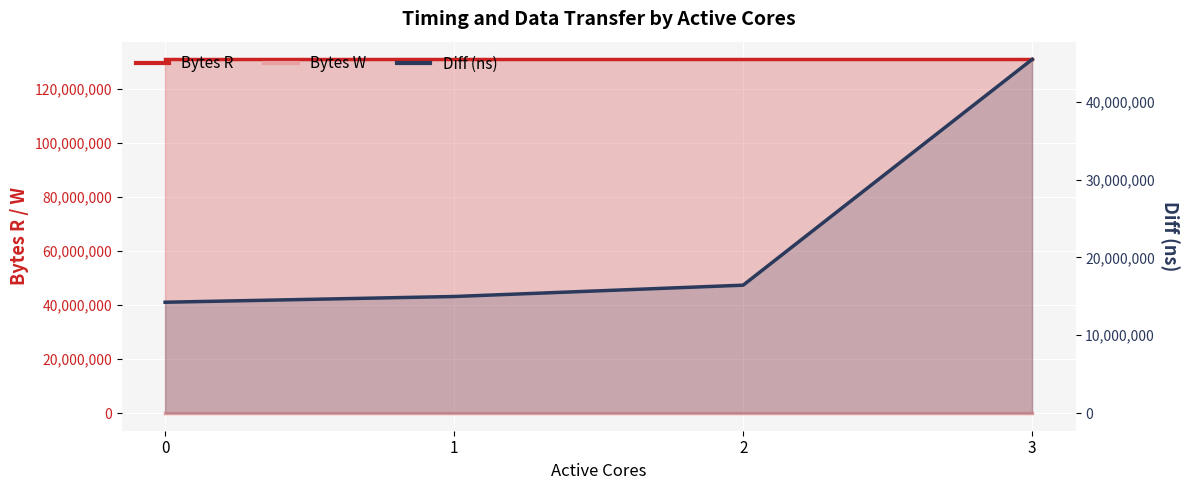

At how many categories does at least one series exceed 74218898?

4